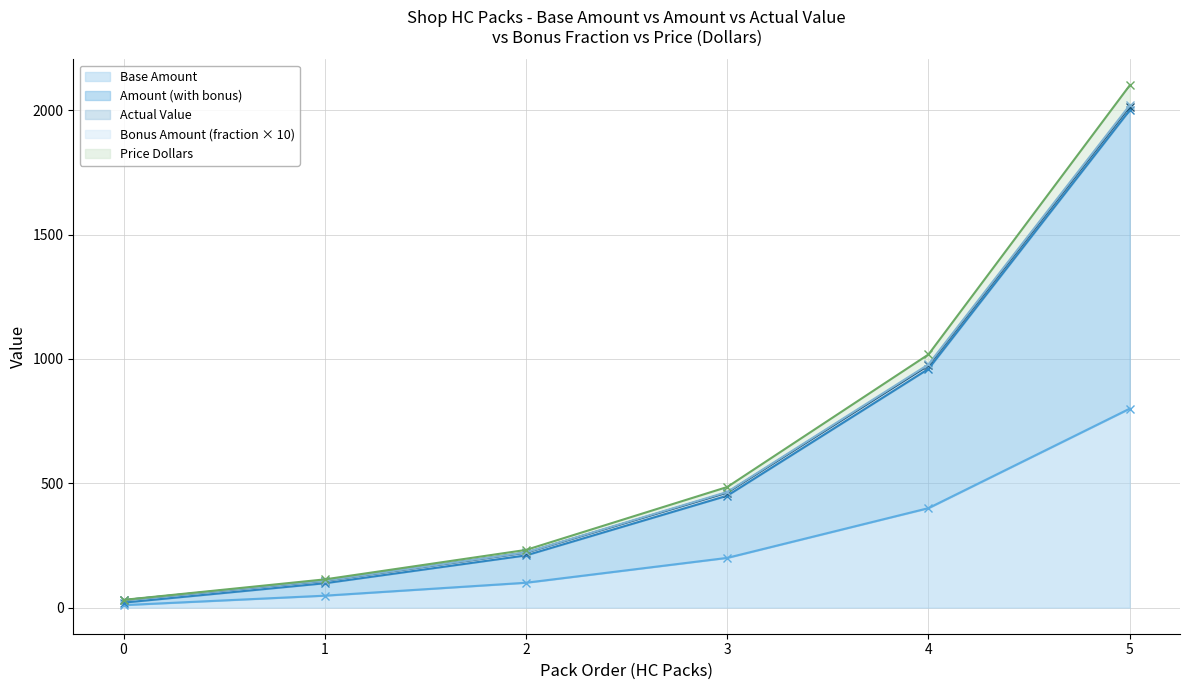

At which category is the sum across all series the highest?

5